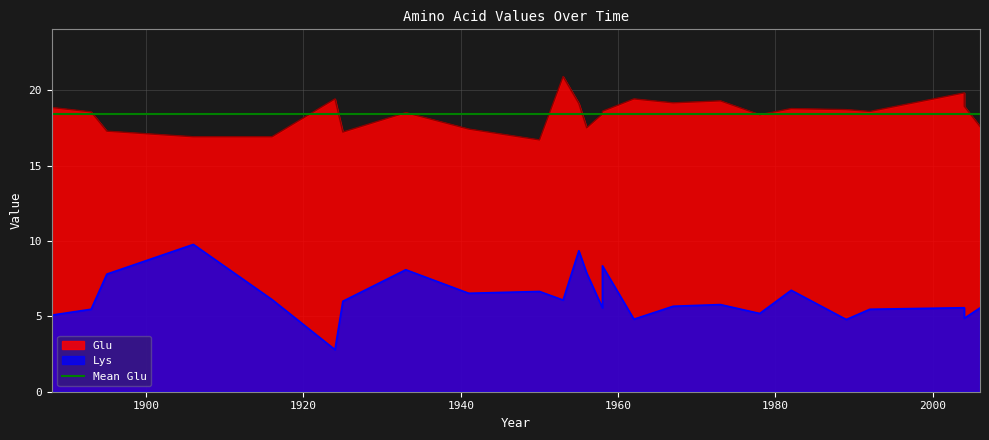

Reading left to right, list all the values displayed in this chart.

Glu: 2004=19.8	1992=18.6	1982=18.8	1973=19.3	1967=19.2	1962=19.4	1958=18.4	1955=19.1	1953=20.9	1924=19.4	1958=18.6	1956=17.5	1950=16.7	1941=17.4	1933=18.5	1925=17.2	1916=16.9	1906=16.9	1895=17.3	1893=18.6	1888=18.9	2006=17.6	2004=18.9	1989=18.7	1978=18.4
Lys: 2004=5.6	1992=5.5	1982=6.7	1973=5.8	1967=5.7	1962=4.8	1958=5.6	1955=9.3	1953=6.1	1924=2.8	1958=8.3	1956=7.9	1950=6.7	1941=6.5	1933=8.1	1925=6.0	1916=6.1	1906=9.8	1895=7.8	1893=5.5	1888=5.1	2006=5.6	2004=4.9	1989=4.8	1978=5.2